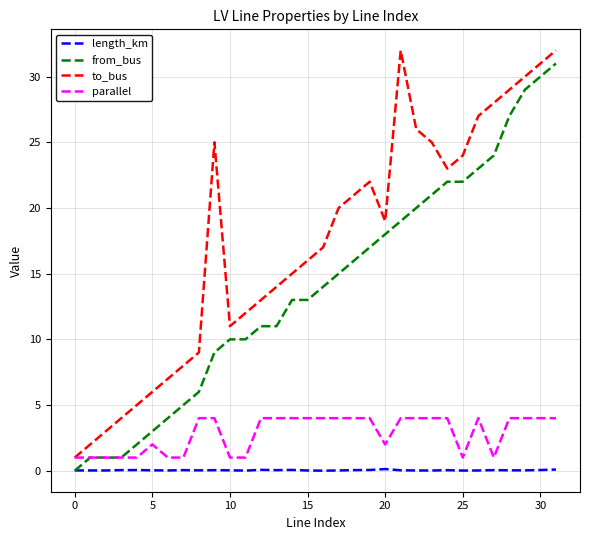

True or false: parallel has more than 1 points higher than both neighbors.

True